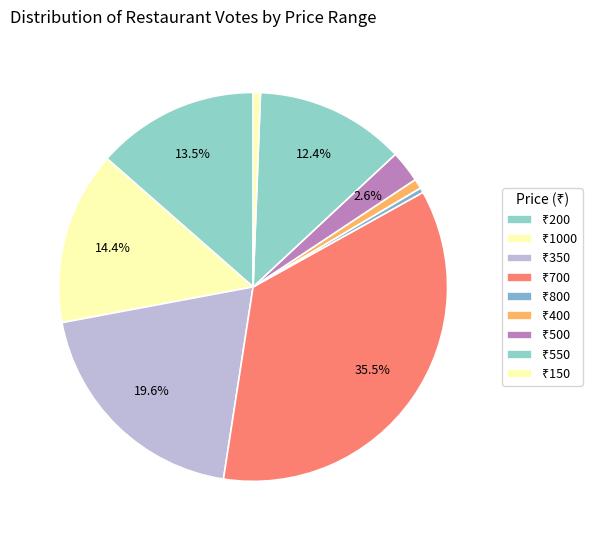

Count the number of slices in the pie.

9